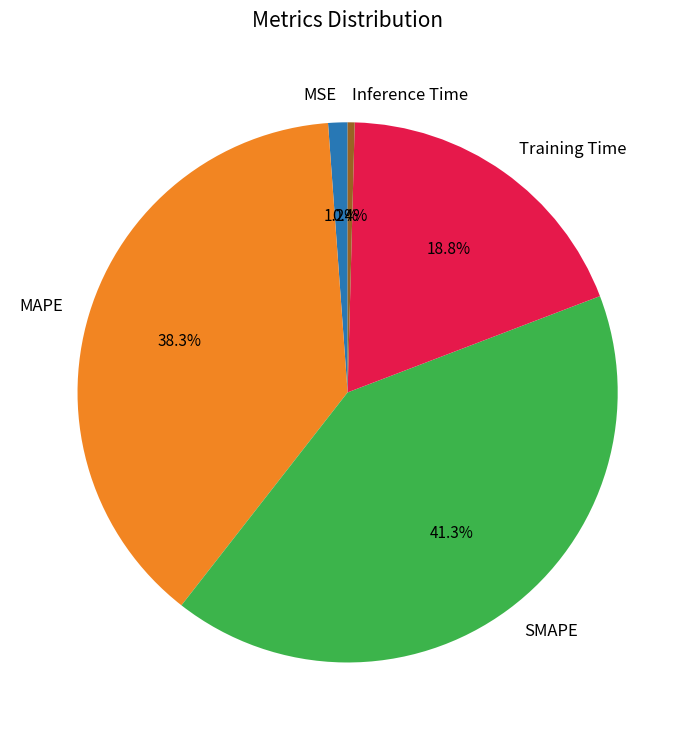

Which slice is the smallest?

Inference Time